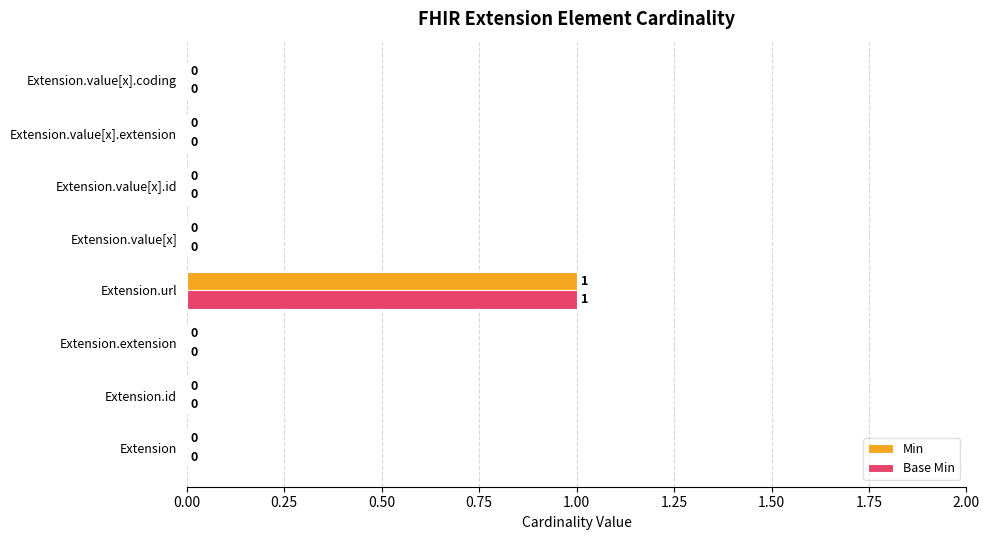

At which category is the sum across all series the highest?

Extension.url